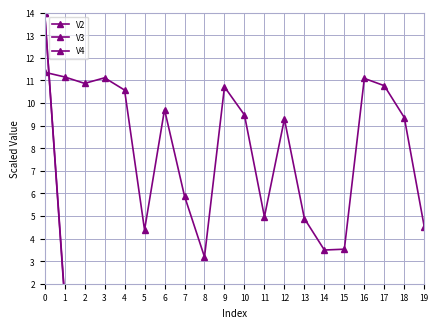

At which category does V2 reach its first local peak?

6